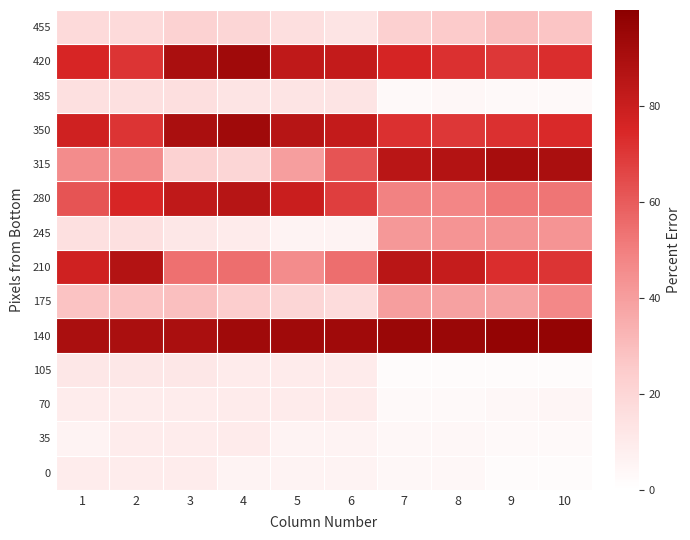

List the series in order of their peak value, lowest first.

0, 70, 35, 105, 385, 455, 245, 175, 280, 210, 315, 420, 350, 140